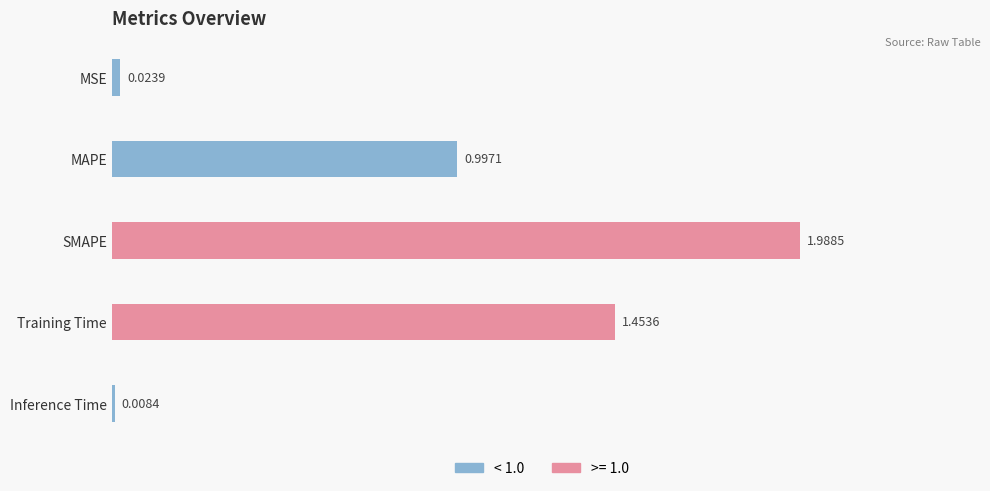

What is the label of the 3rd bar from the top?

SMAPE